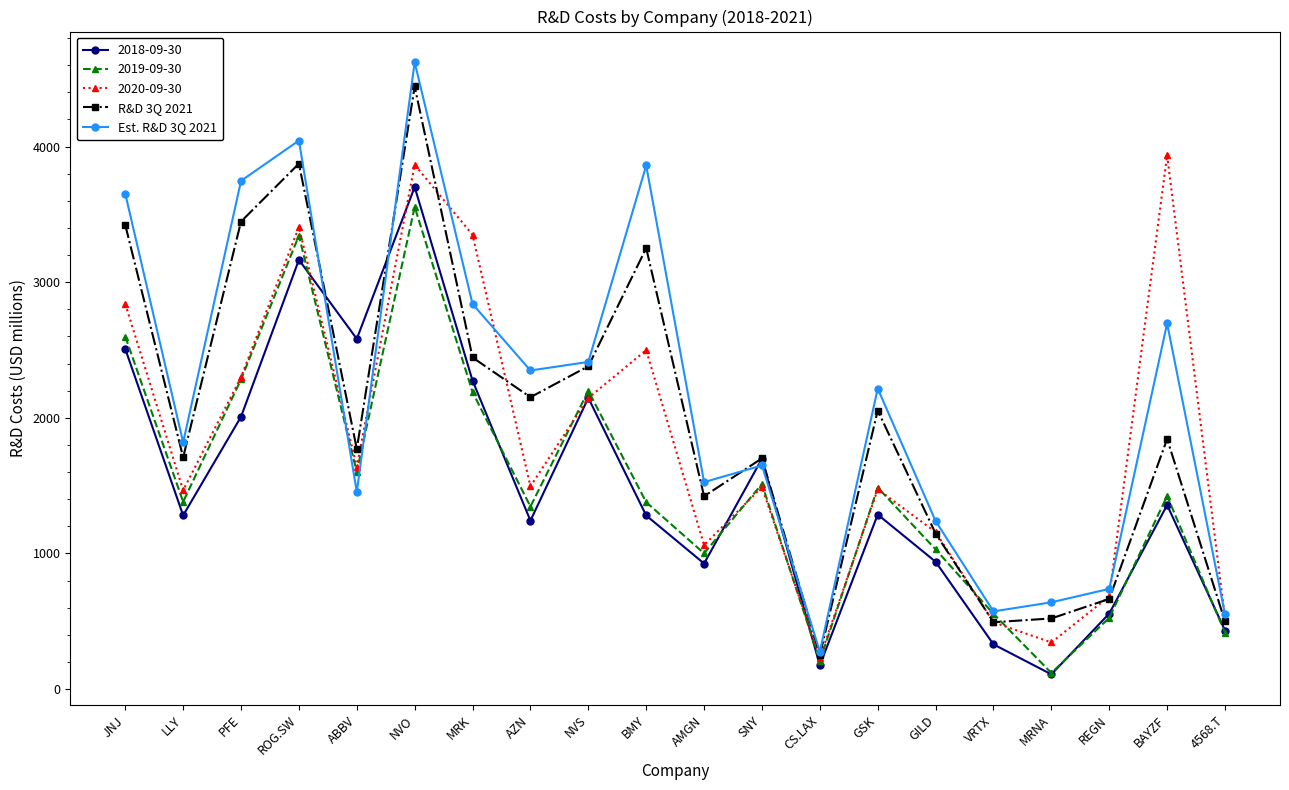

Which series changed the most between ROG.SW and BMY?

2019-09-30